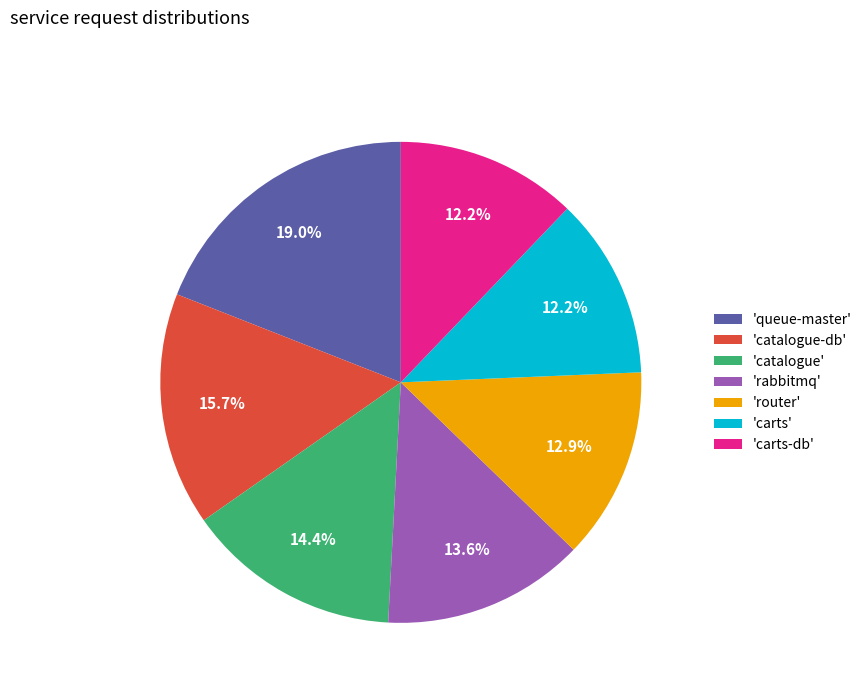

What percentage is NOT represented by 'queue-master'?

81.0%